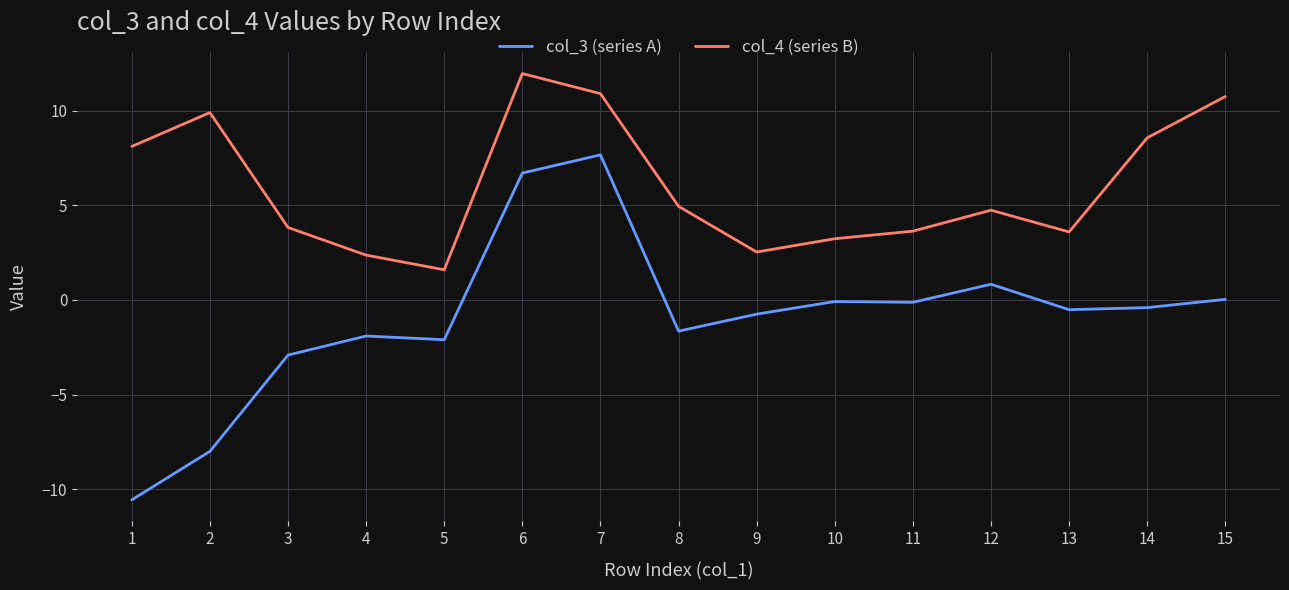

Is the value of col_4 (series B) at 6 greater than the value of col_3 (series A) at 13?

Yes